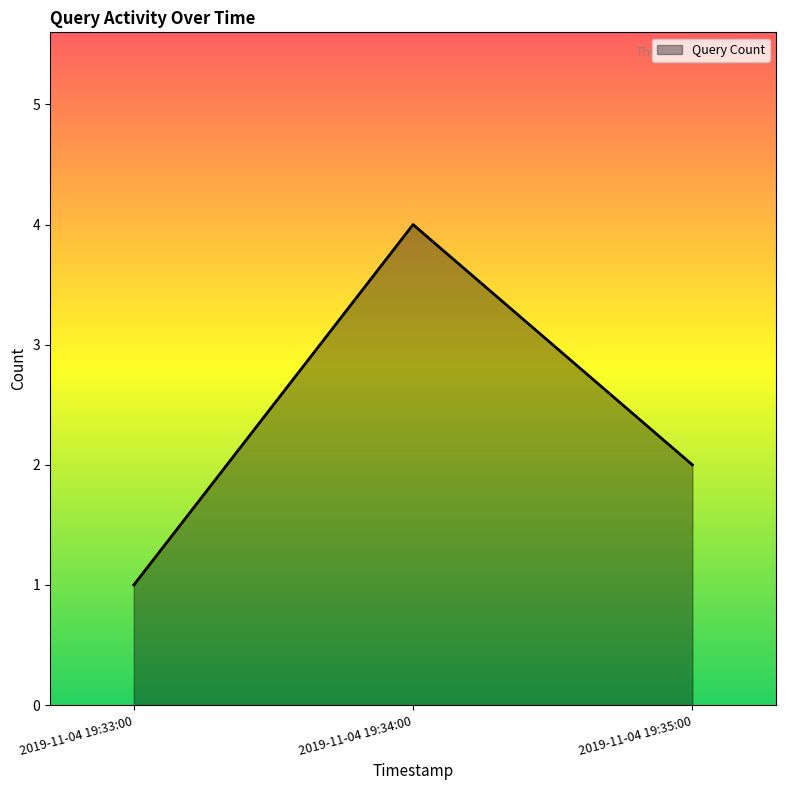

At which category does the chart reach its peak across all series?

2019-11-04 19:34:00